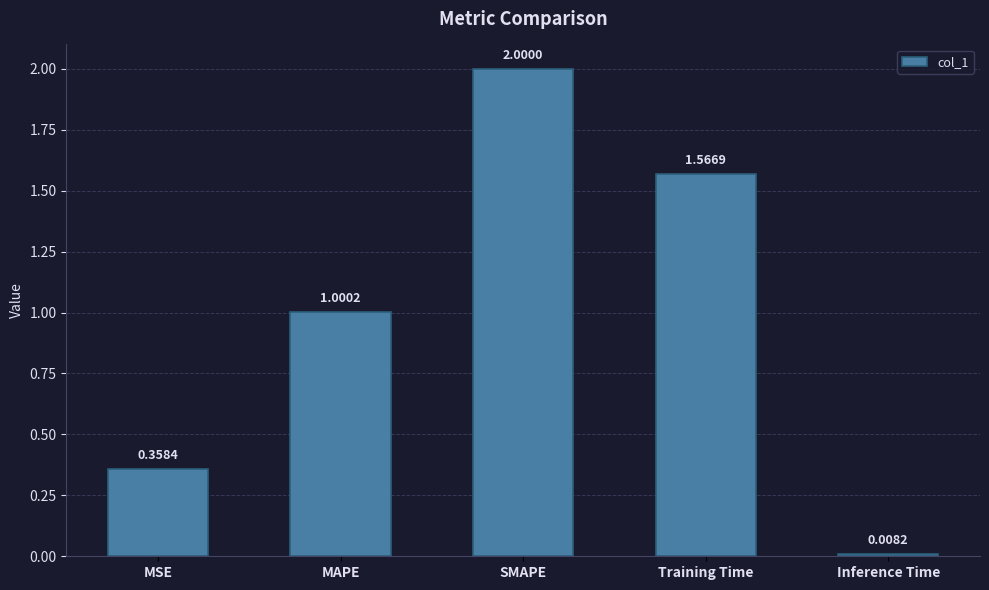

At which label is the value closest to 1?

MAPE